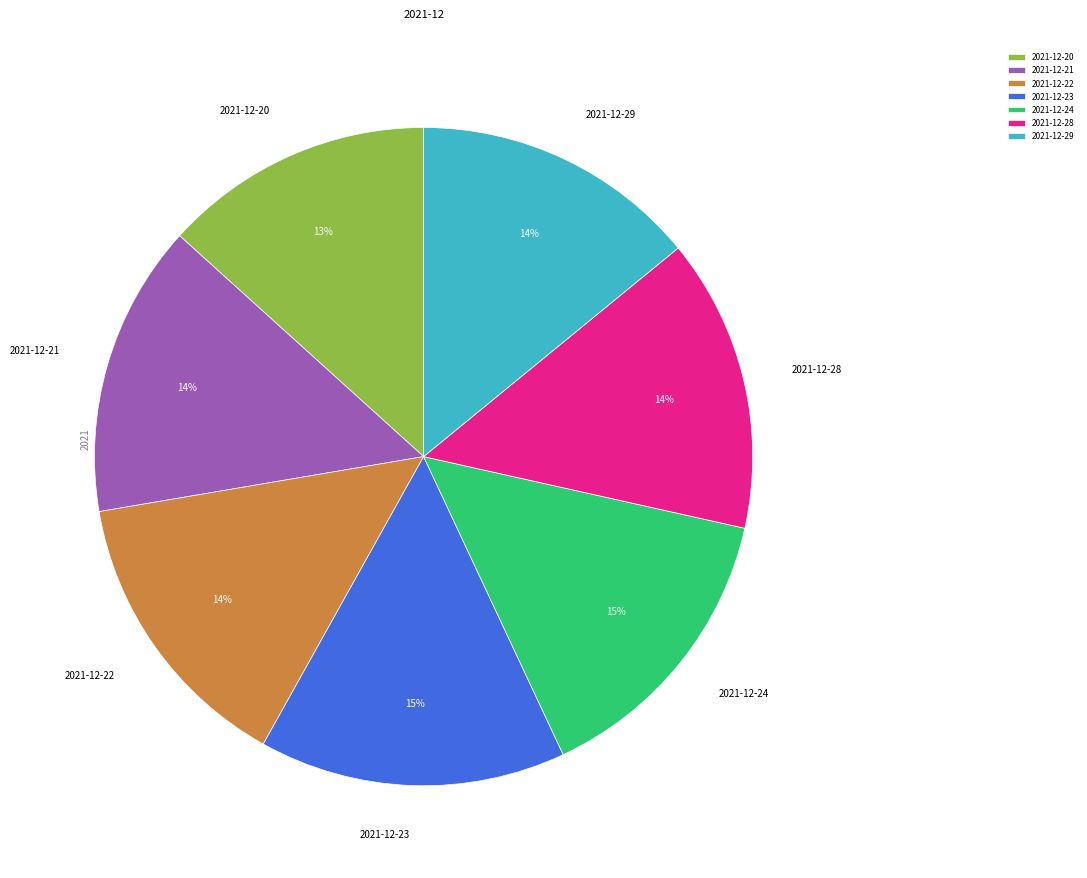

Is the sum of 2021-12-23 and 2021-12-20 greater than half?

No